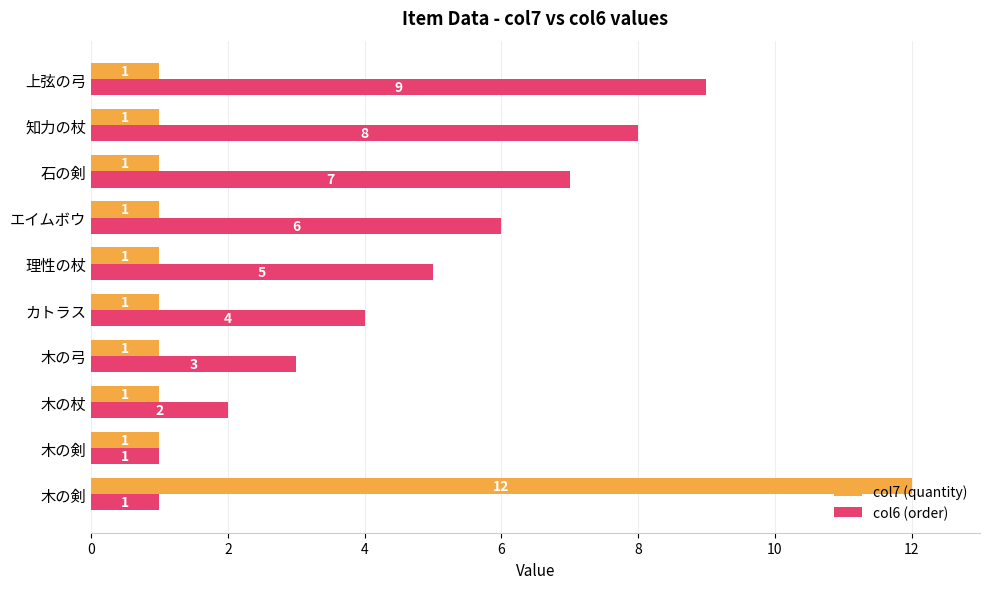

What are all the series names shown in the legend?

col7 (quantity), col6 (order)